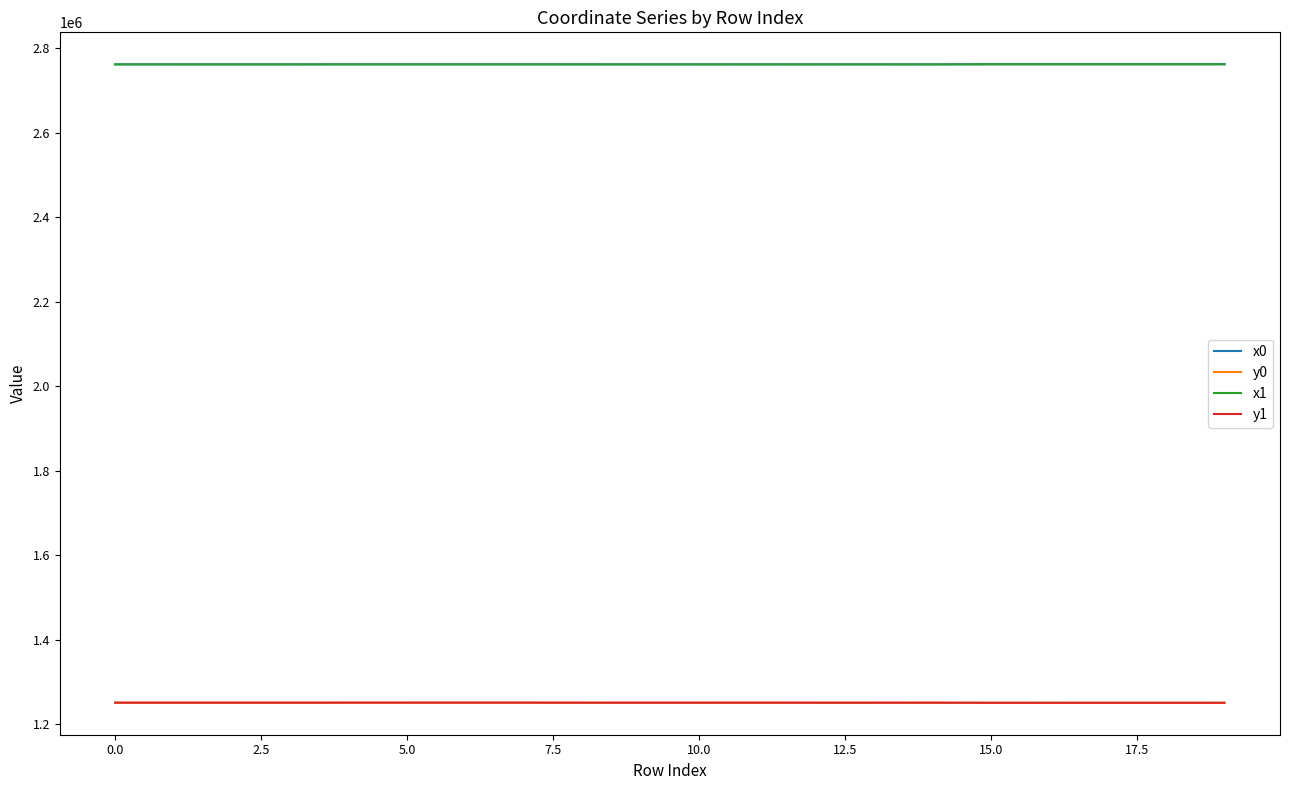

True or false: y1 and x0 cross at least once.

False